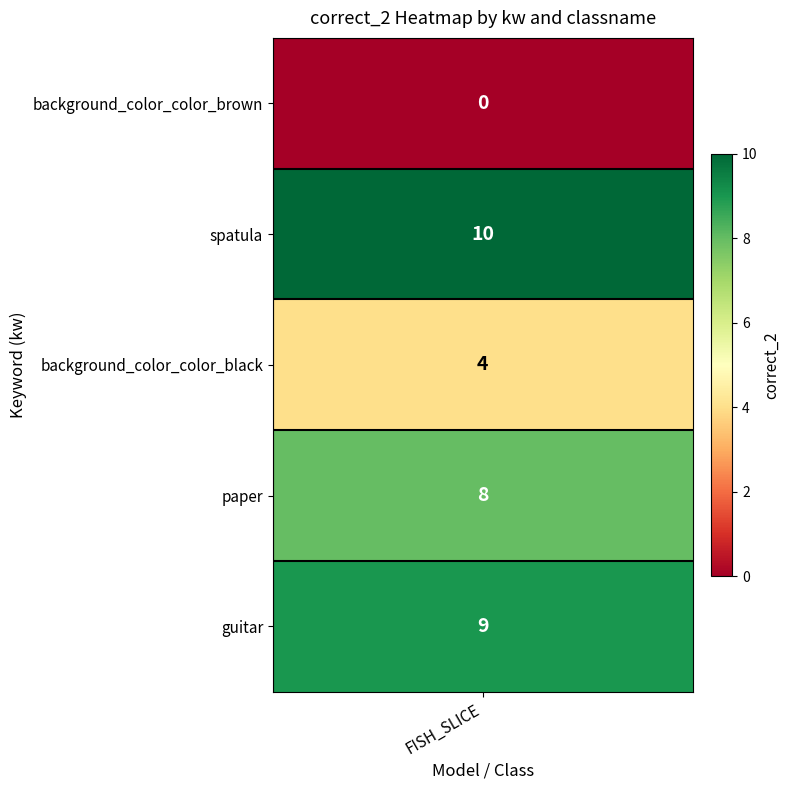

Rank the categories by value from highest to lowest.

spatula, guitar, paper, background_color_color_black, background_color_color_brown